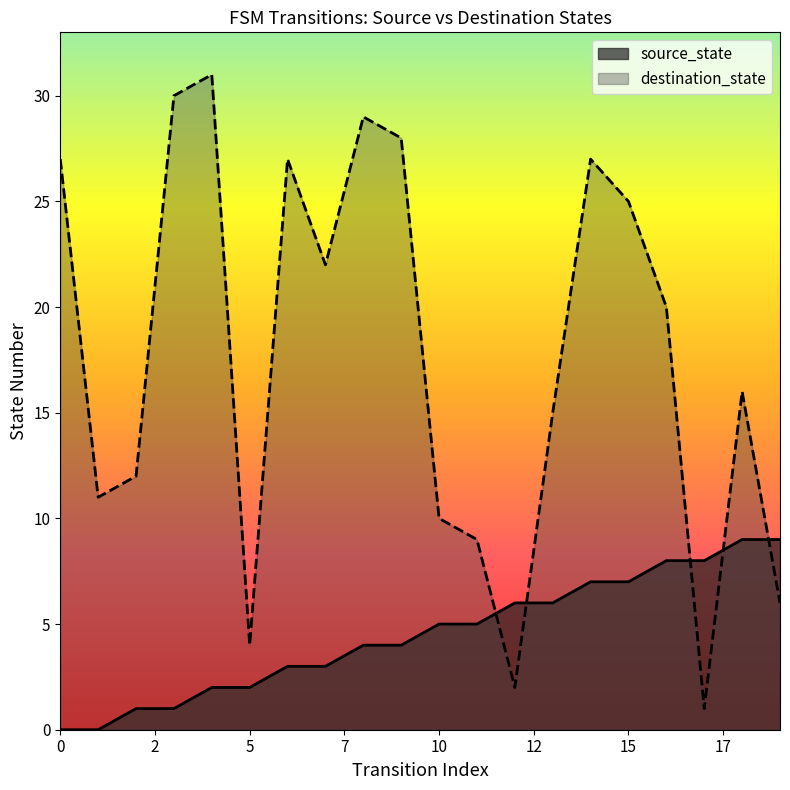

What is the total value across all series at 15?

32